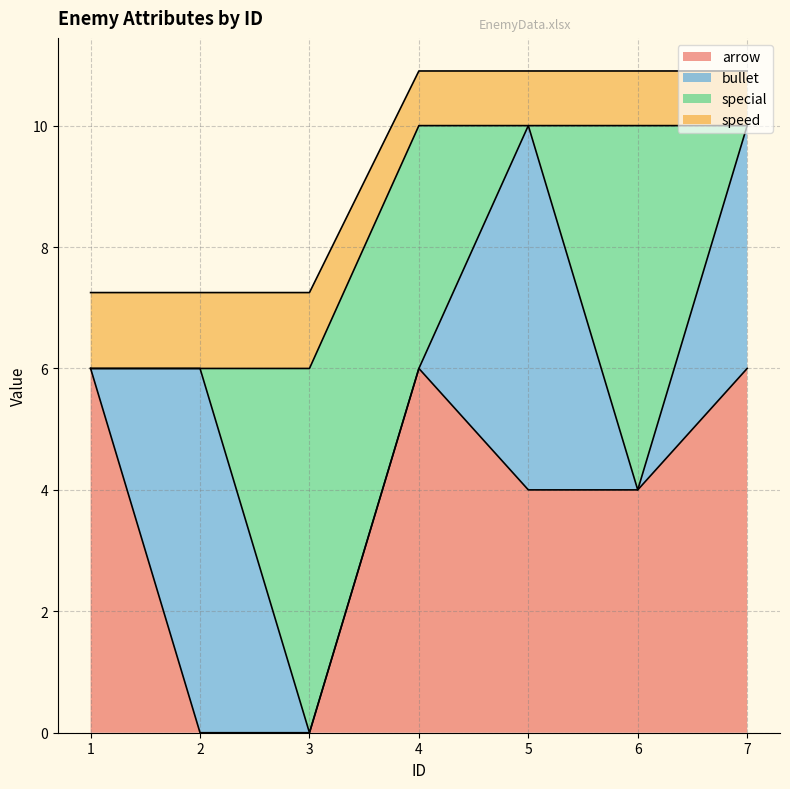

What is the total value across all series at 7?

10.9